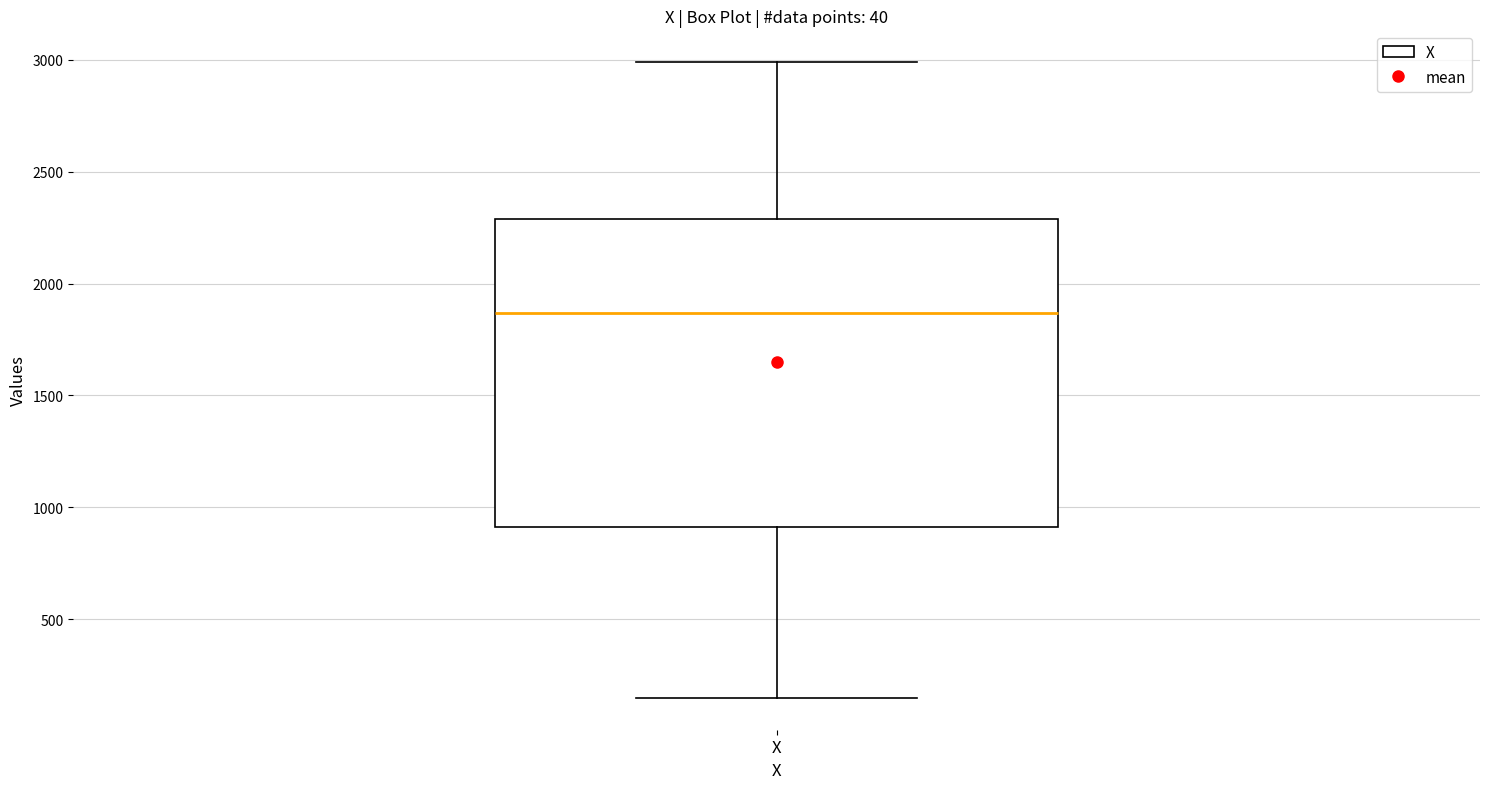

Where does the median line of the box for X sit on the y-axis? The values are not printed on the chart, so give them approximately, as read against the axis.

1850